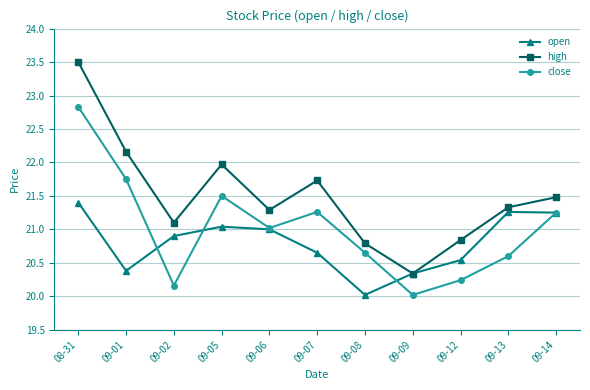

How many interior local peaks does the high series have?

2